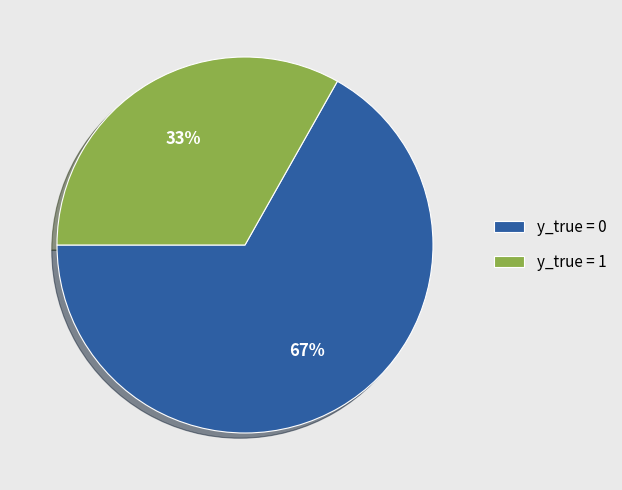

What is the ratio of the value at y_true = 0 to the value at y_true = 1?

2.0